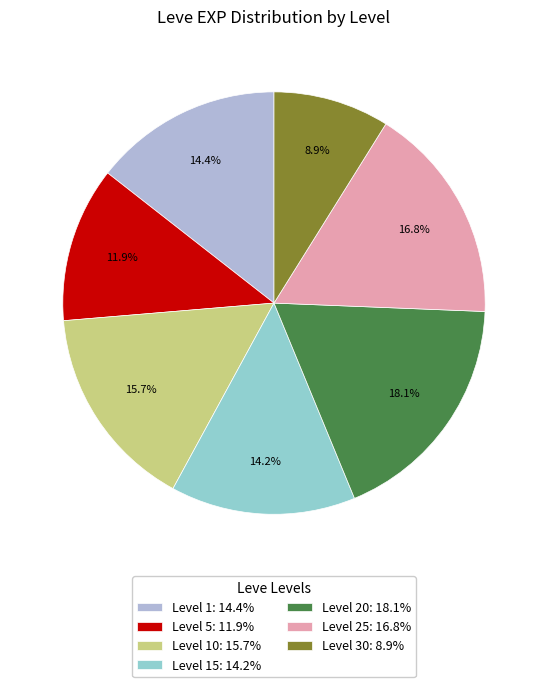

Is Level 1: 14.4% the majority of the pie?

No